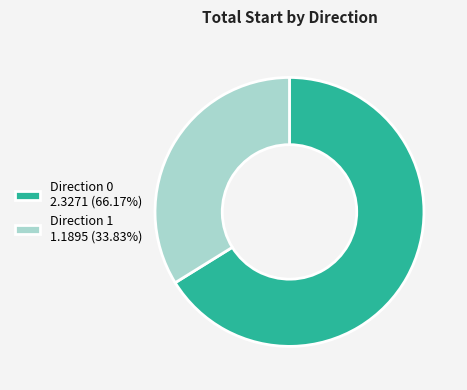

Does Direction 0 2.3271 (66.17%) account for over 50% of the chart?

Yes